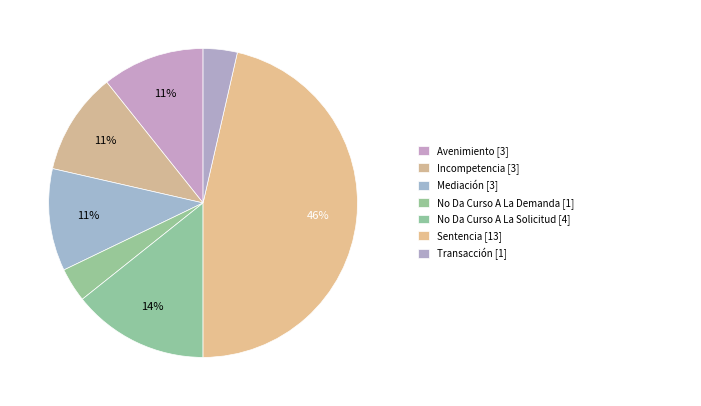

How many slices are in this pie chart?

7